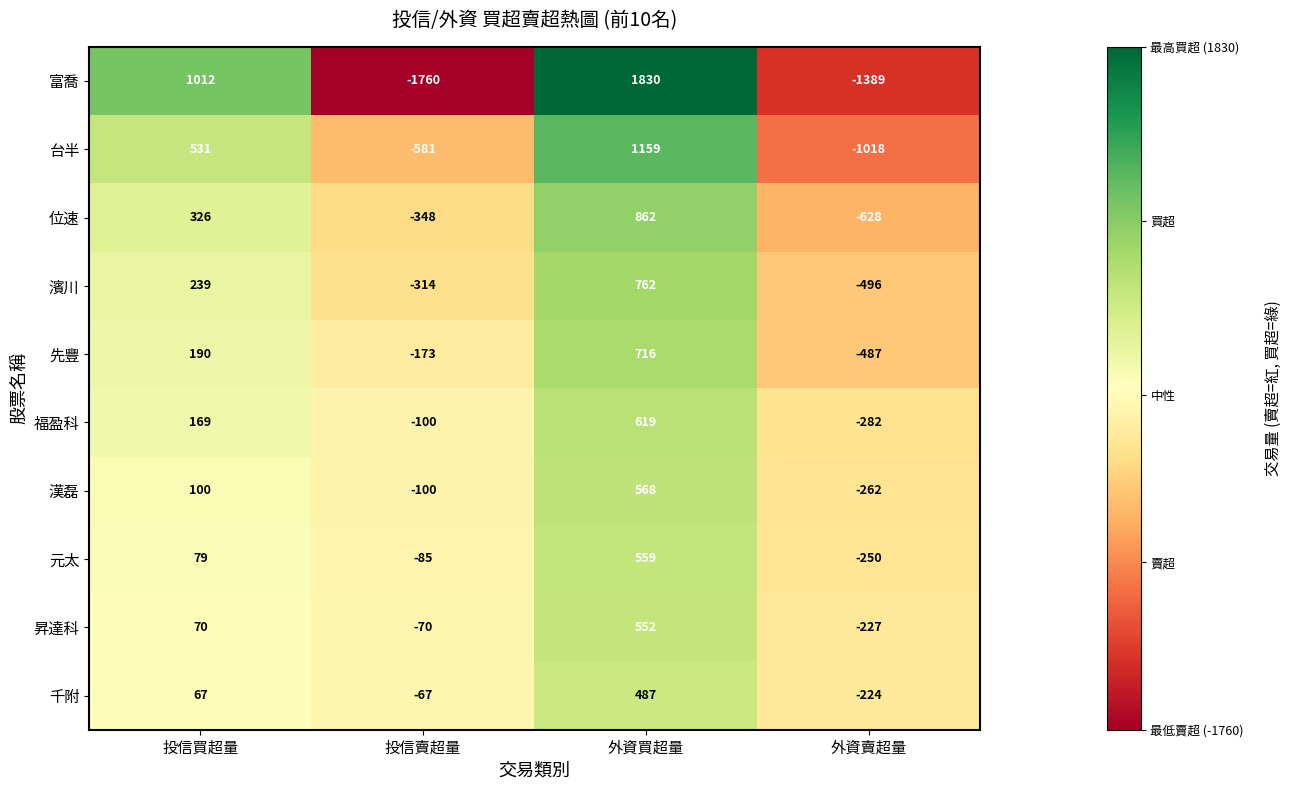

The value of 濱川 at 外資賣超量 is -167. True or false?

False